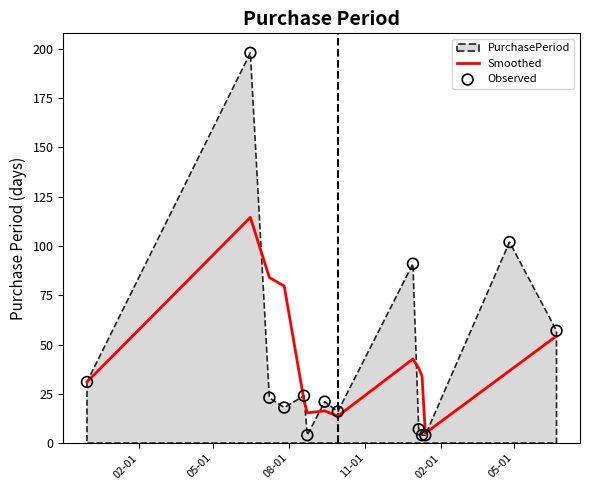

Which series has the largest total across all categories?

Observed